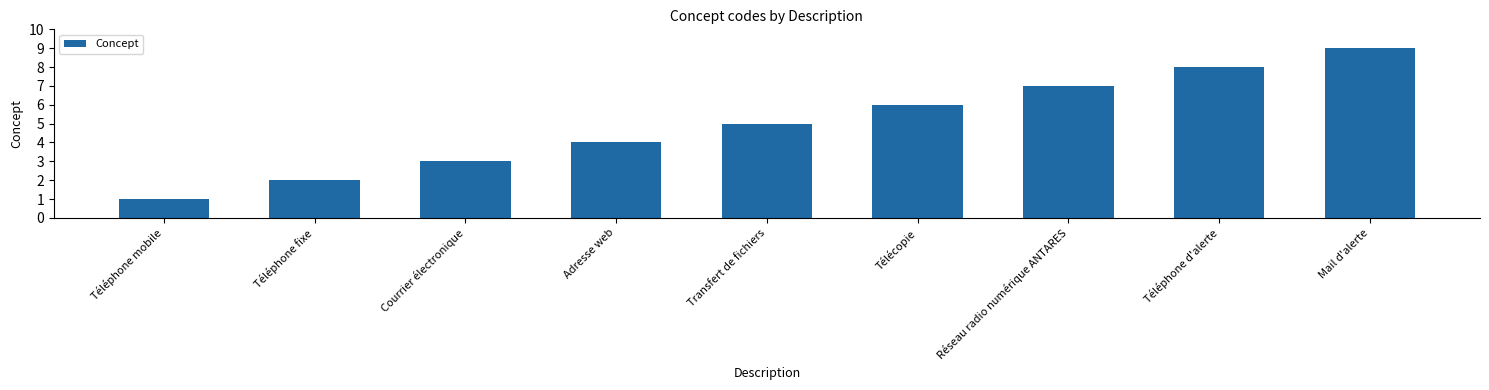

Does the chart contain any negative values?

No